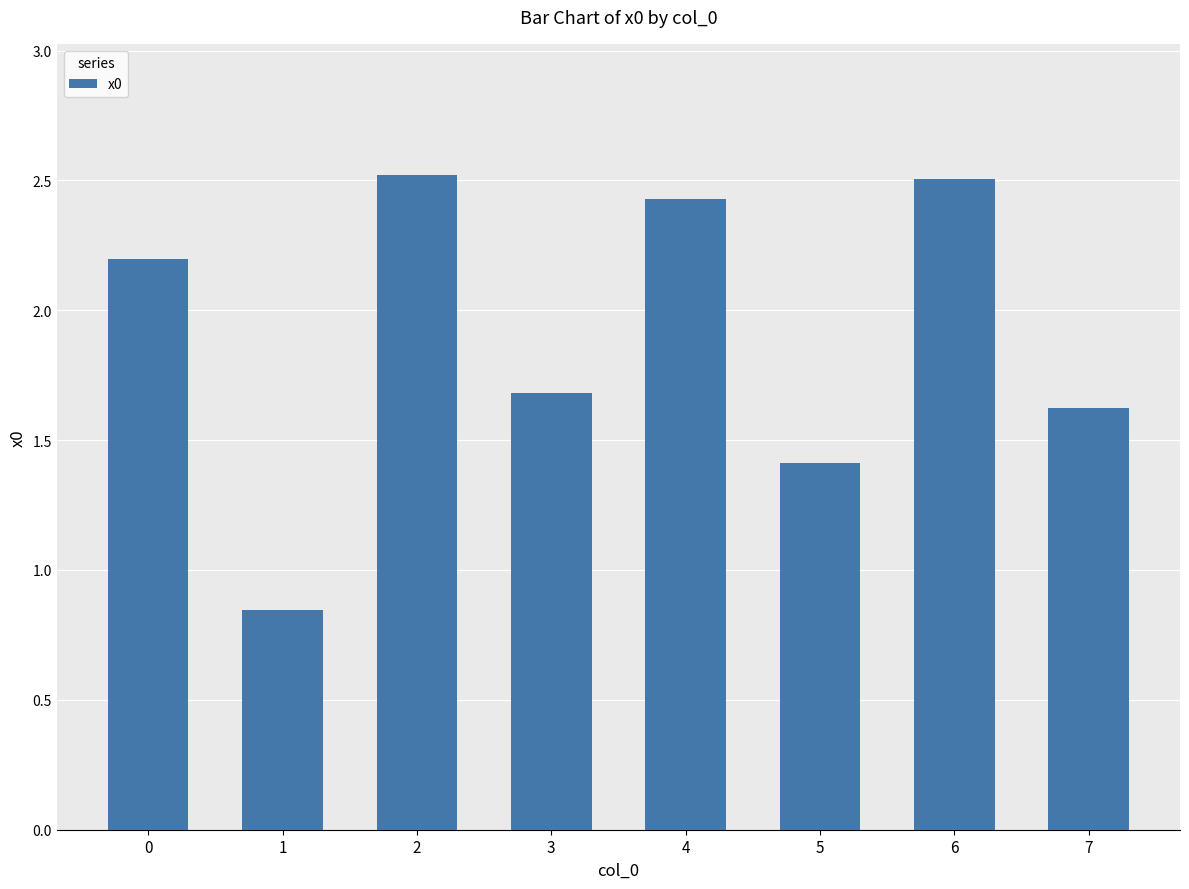

Is it true that the value at 2 is 3.8?

False